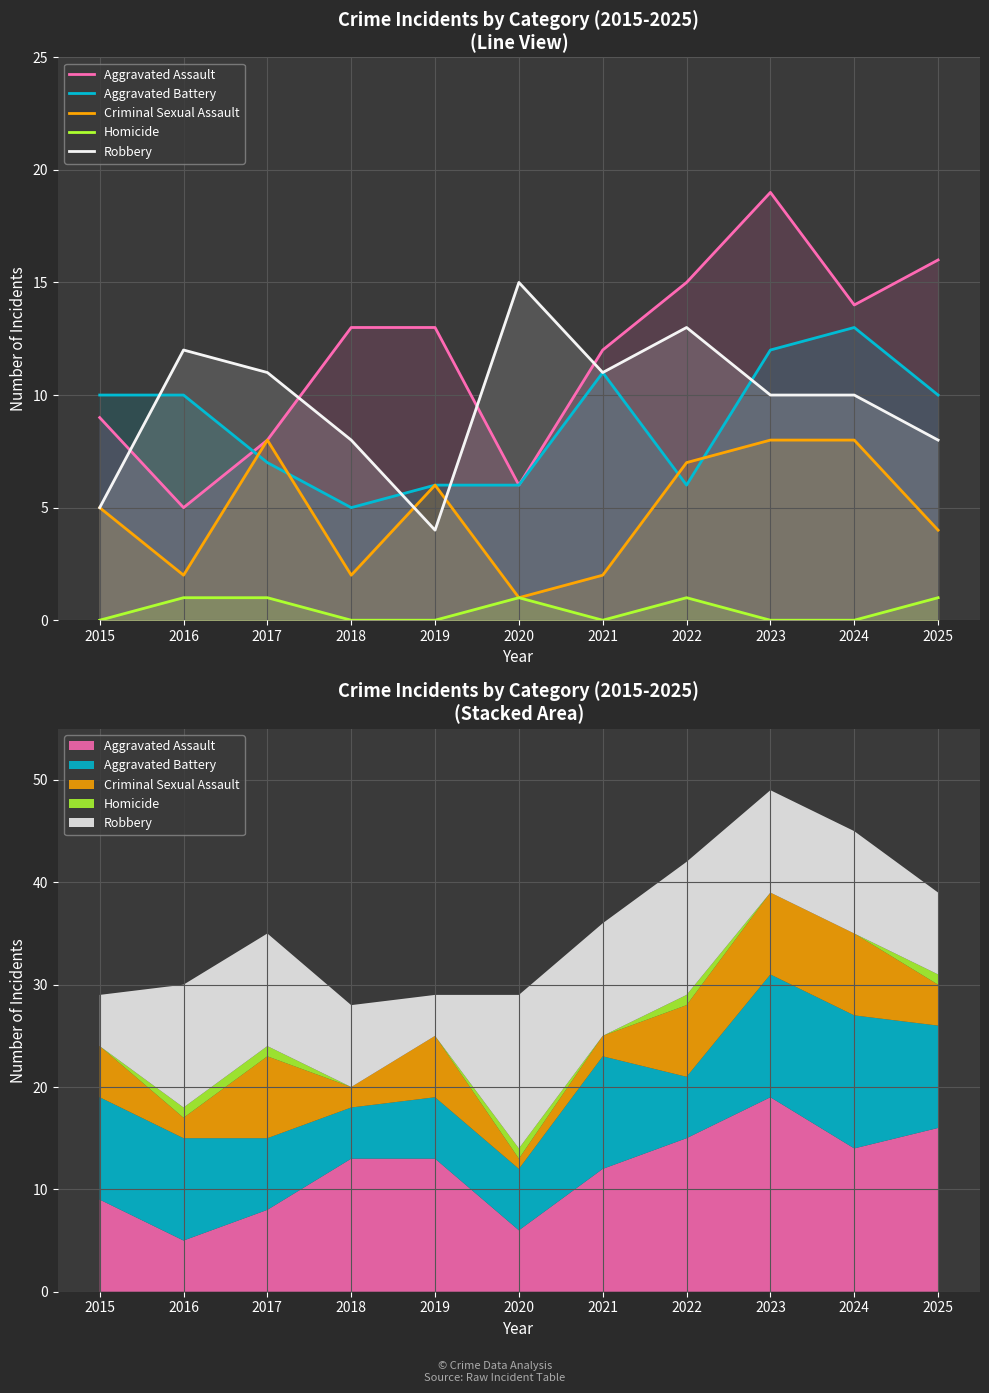

Which series has the largest total across all categories?

Aggravated Assault